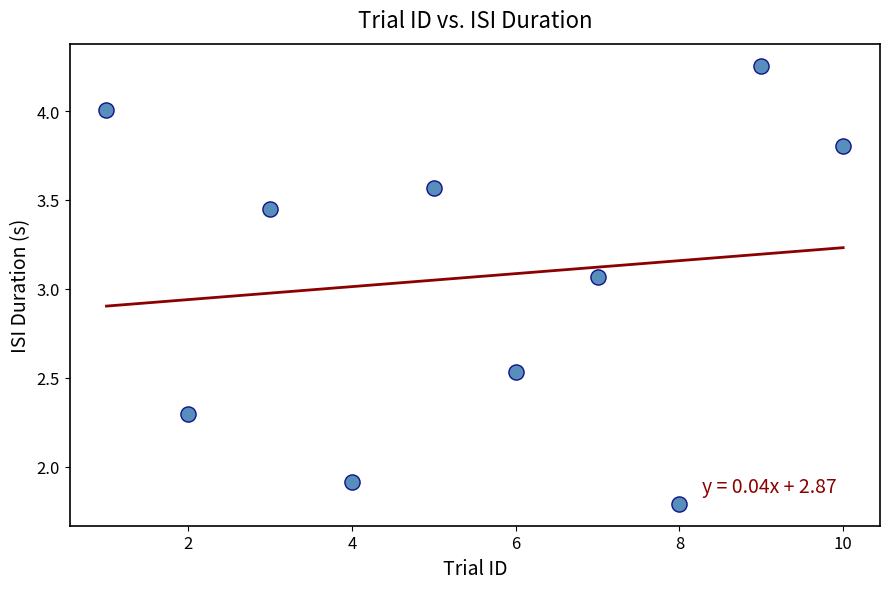

What is the average X value?

5.5